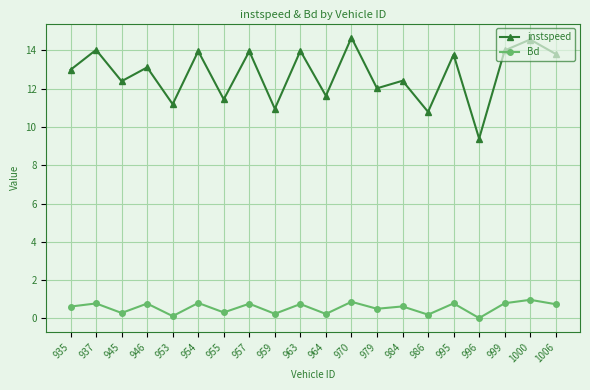

True or false: Bd and instspeed cross at least once.

False